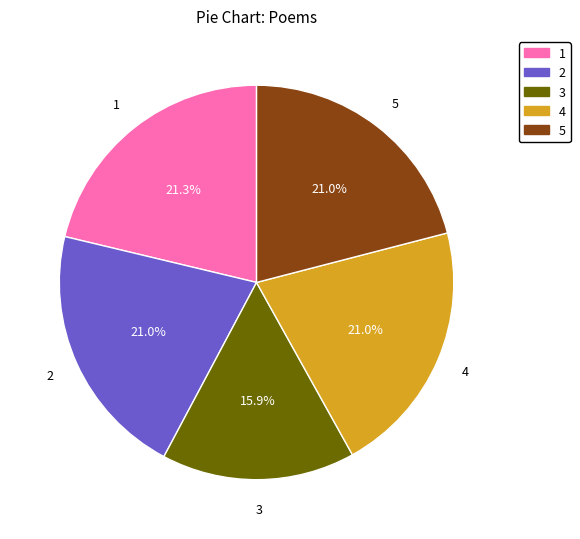

Which slice is the smallest?

3